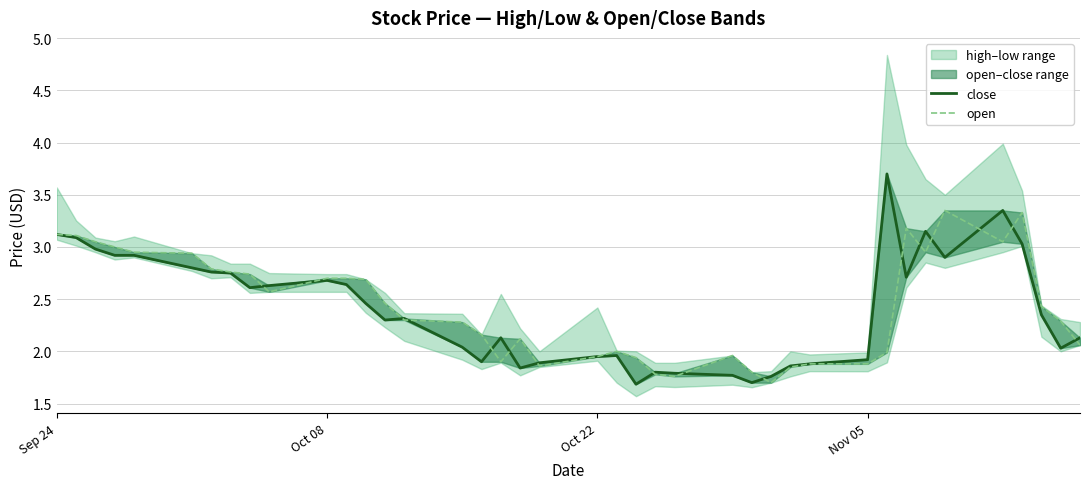

The value of open at 4 is 4.2. True or false?

False